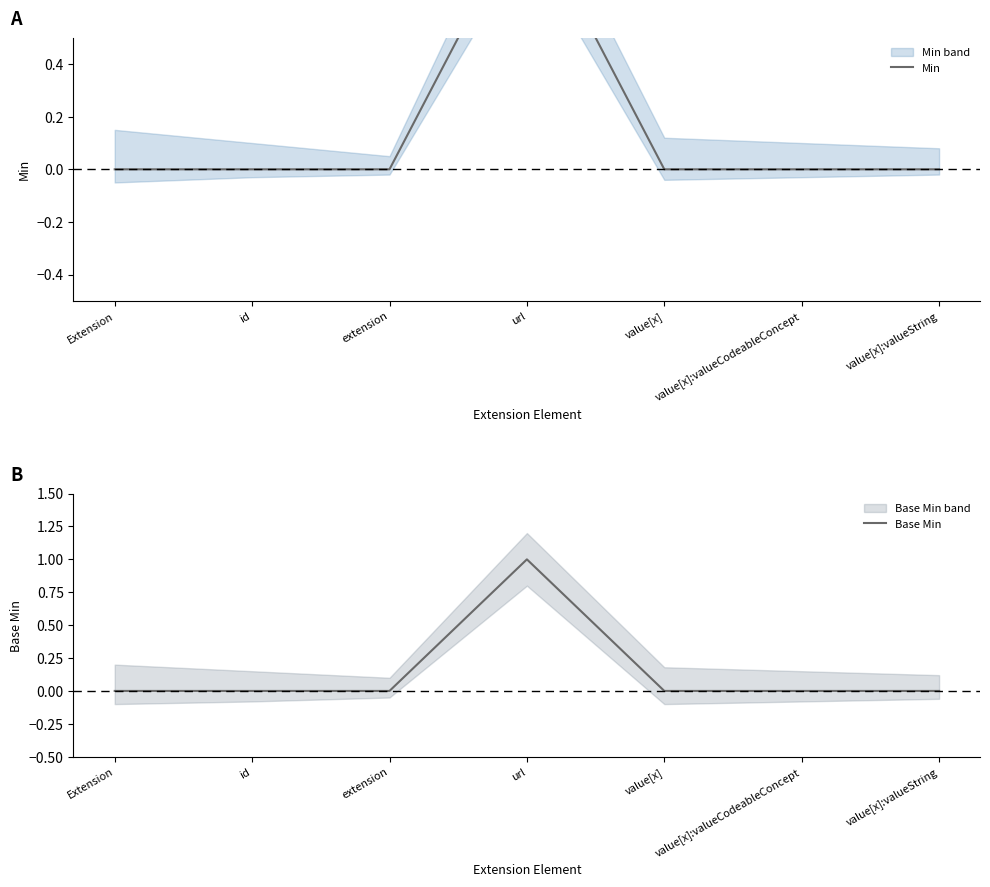

List the series in order of their peak value, lowest first.

Min, Base Min